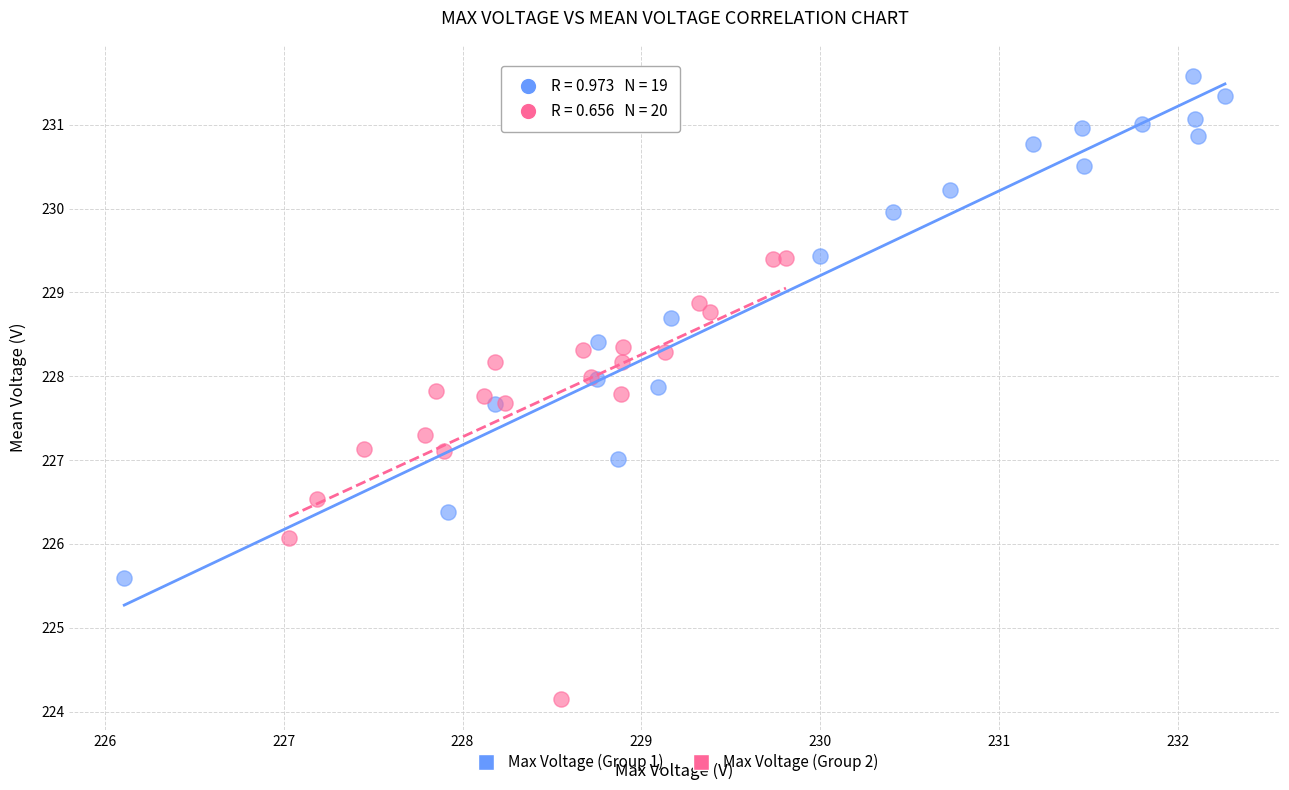

Which series contains the highest Y value?

Max Voltage (Group 1)